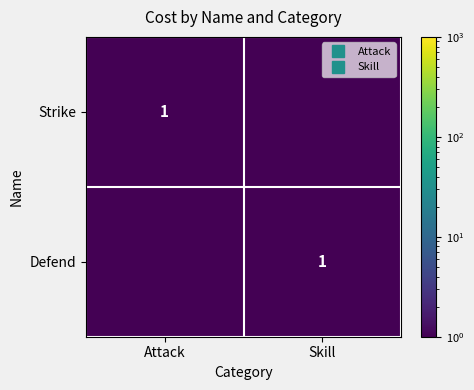

Between Attack and Skill, which series saw the biggest shift?

Strike